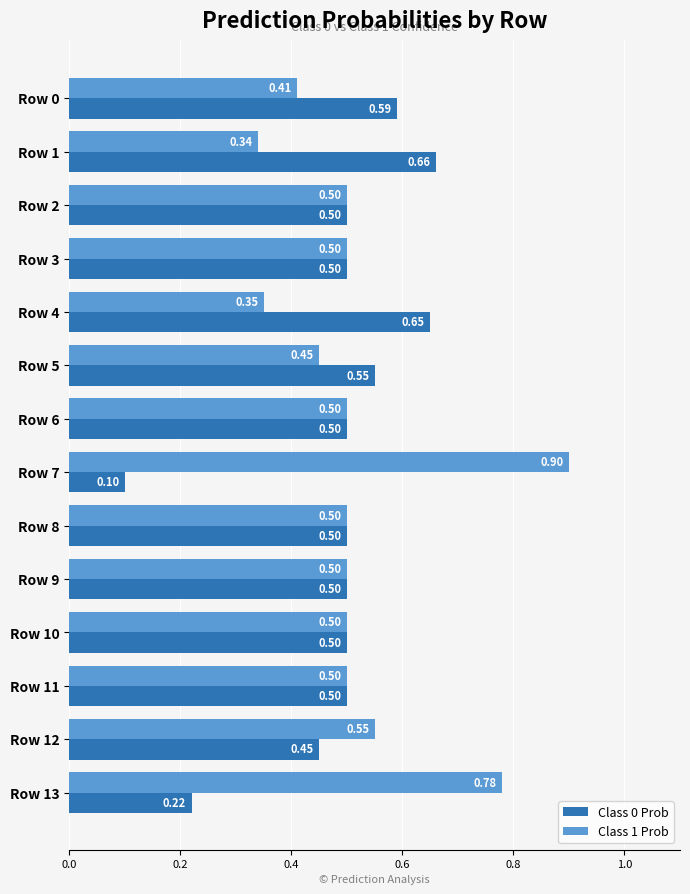

What is the minimum value shown in the chart?

0.1